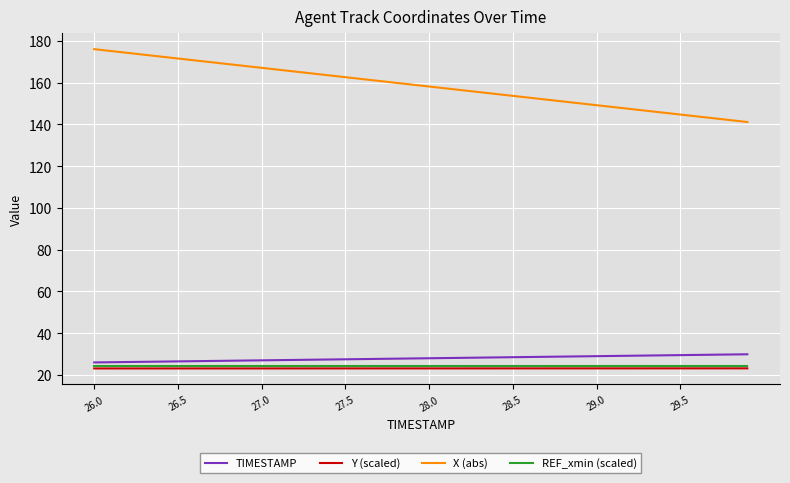

True or false: TIMESTAMP and X (abs) cross at least once.

False